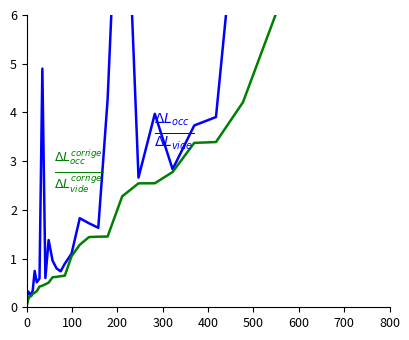

Reading left to right, transcribe all the data shown in this chart.

$\Delta L_{occ}$ / $\Delta L_{vide}$: 0.2	0.3	0.3	0.2	0.3	0.7	0.5	0.6	4.9	0.6	1.4	1.0	0.8	0.7	0.9	1.1	1.8	1.7	1.6	4.3	11.1	2.7	4.0	2.8	3.7	3.9	9.6	10.8	36.5
$\Delta L^{corrige}_{occ}$ / $\Delta L^{corrige}_{vide}$: 0.1	0.2	0.2	0.2	0.3	0.3	0.3	0.4	0.4	0.5	0.5	0.6	0.6	0.6	0.6	1.0	1.3	1.4	1.4	1.5	2.3	2.5	2.5	2.8	3.4	3.4	4.2	6.5	13.5